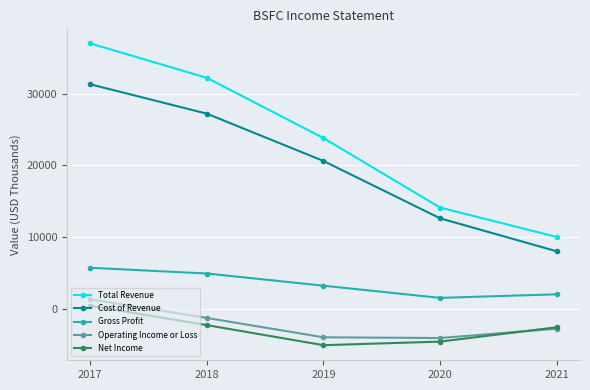

Where does the Gross Profit series first go above 3200?

2017